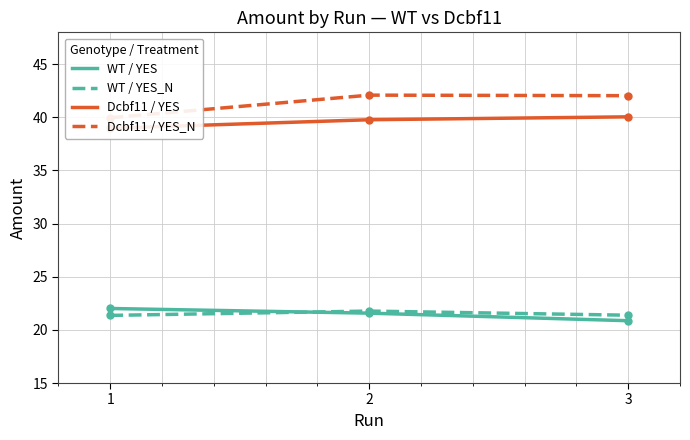

Reading left to right, transcribe all the data shown in this chart.

WT_YES: 22.0	21.6	20.9
WT_YES_N: 21.4	21.8	21.4
Dcbf11_YES: 39.0	39.8	40.0
Dcbf11_YES_N: 40.0	42.1	42.0